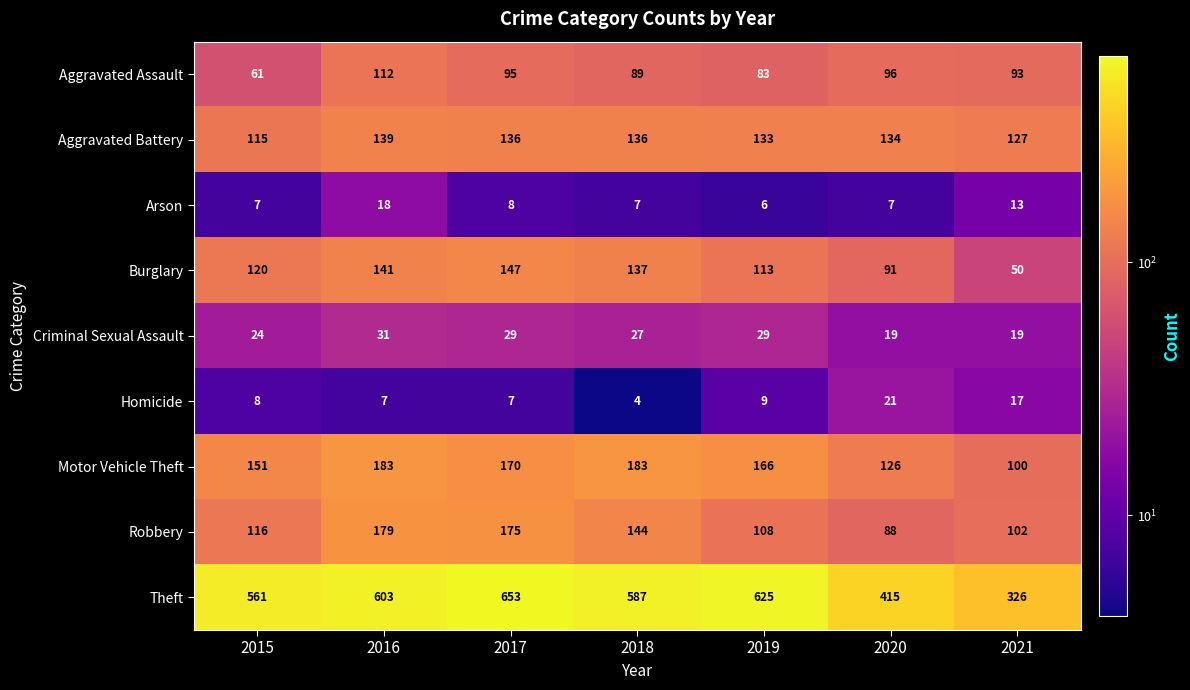

How many data points does each series have?

7